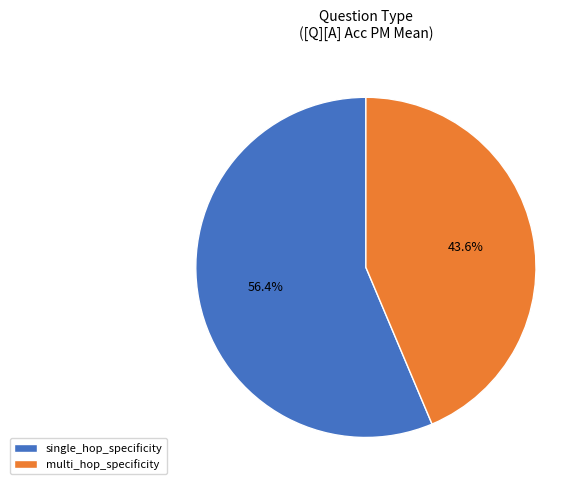

Is multi_hop_specificity the majority of the pie?

No